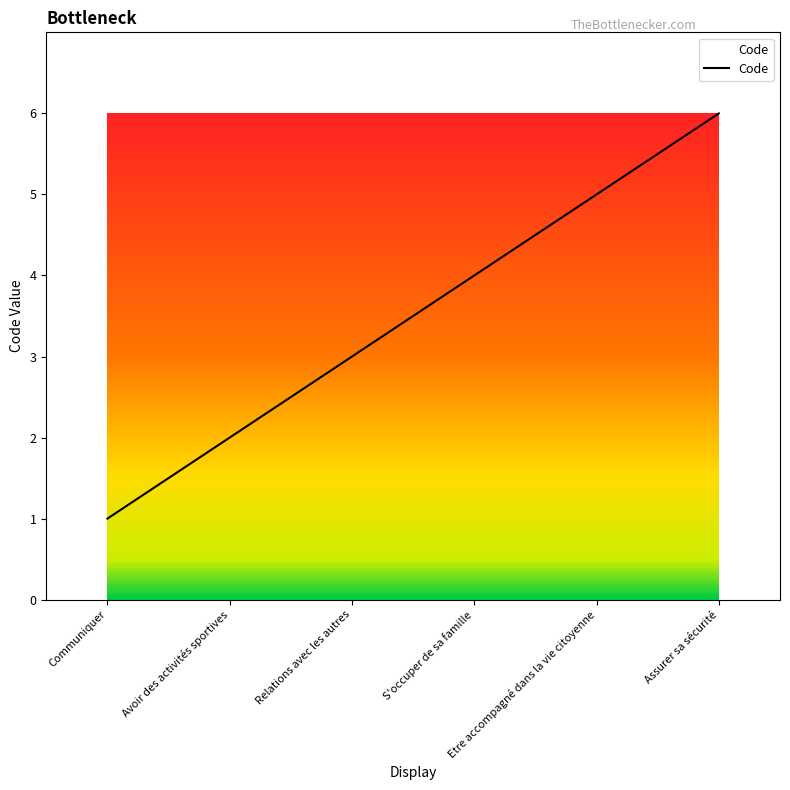

Is this an area chart (filled region under the line)?

No